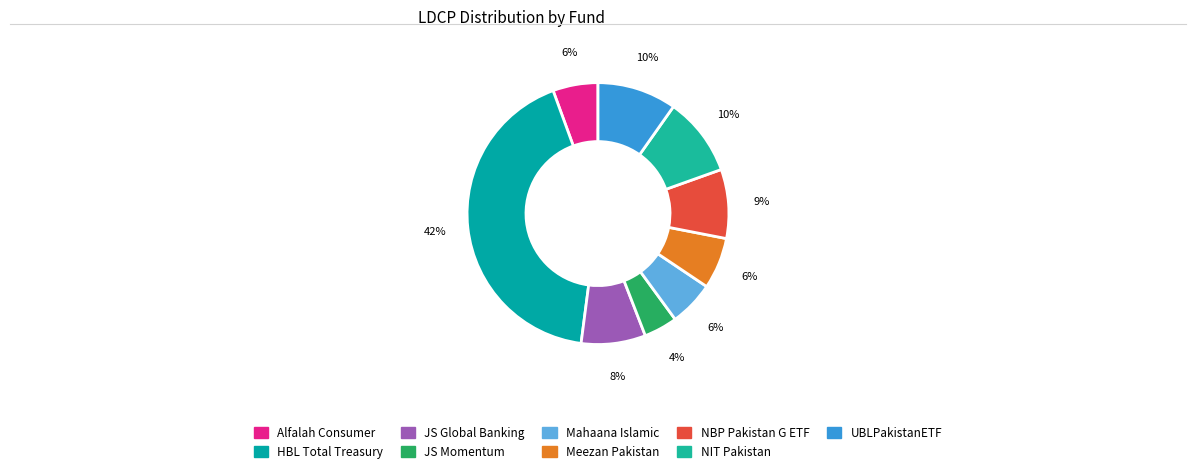

True or false: Alfalah Consumer accounts for 6% of the total.

True